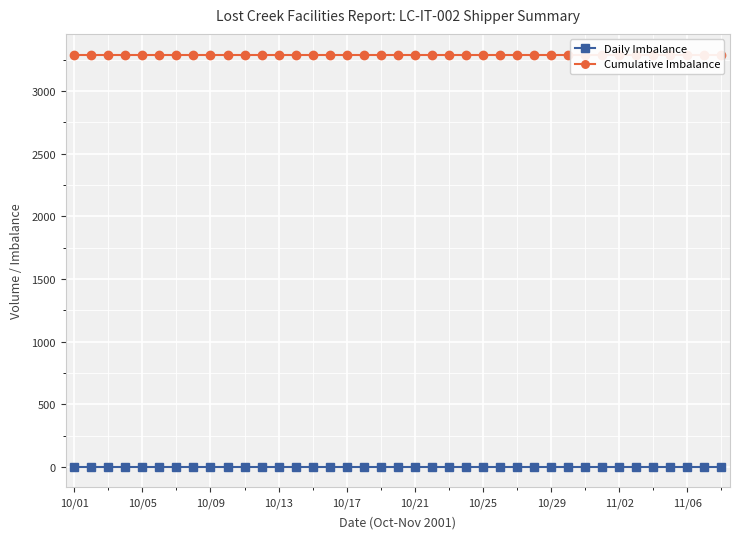

Rank the series by their maximum value, from lowest to highest.

Daily Imbalance, Cumulative Imbalance